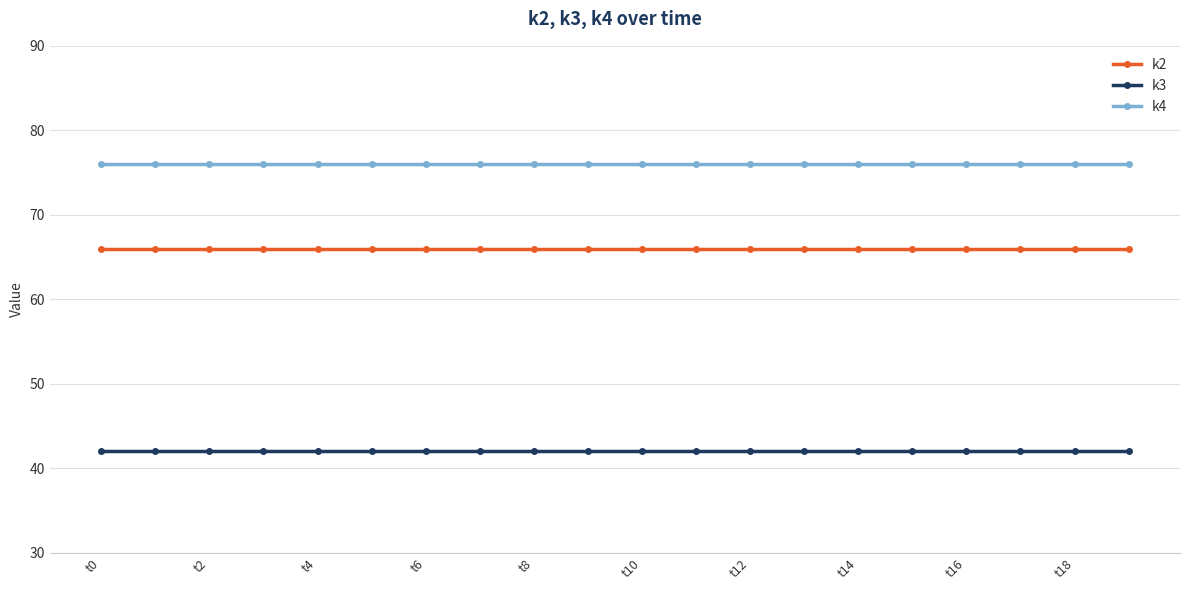

How many categories are shown in the chart?

20